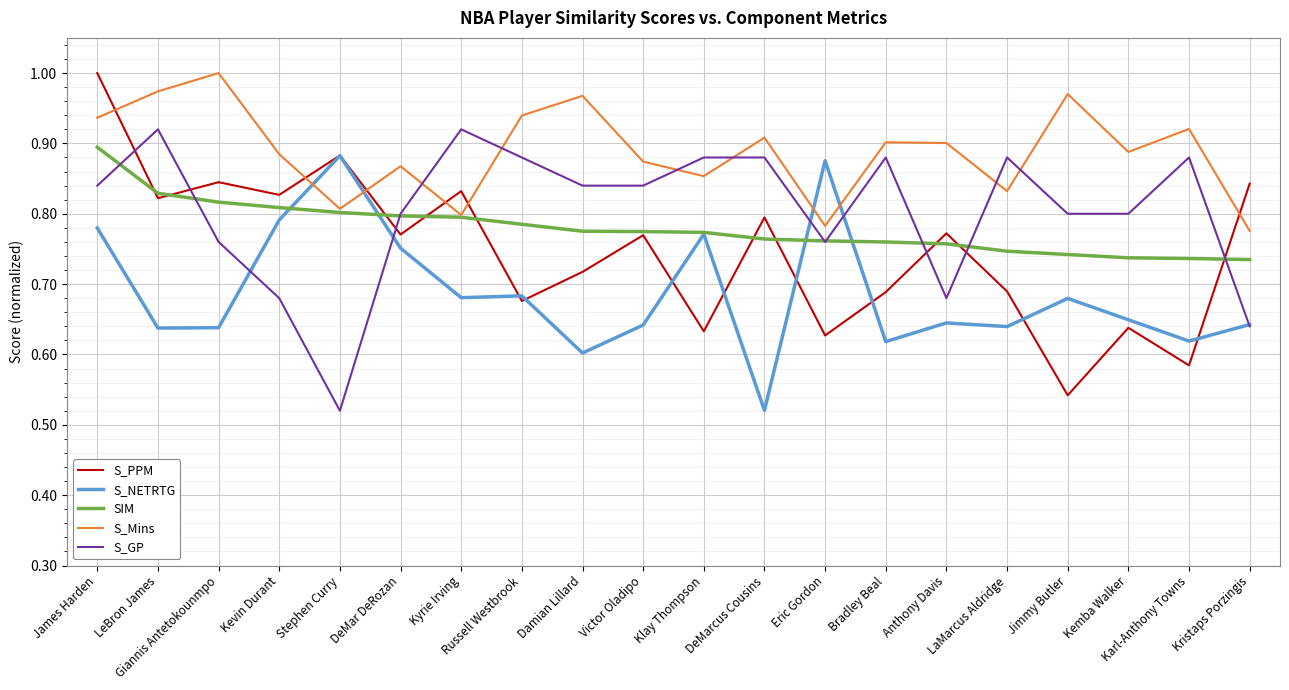

At which category does S_PPM reach its first local peak?

Giannis Antetokounmpo